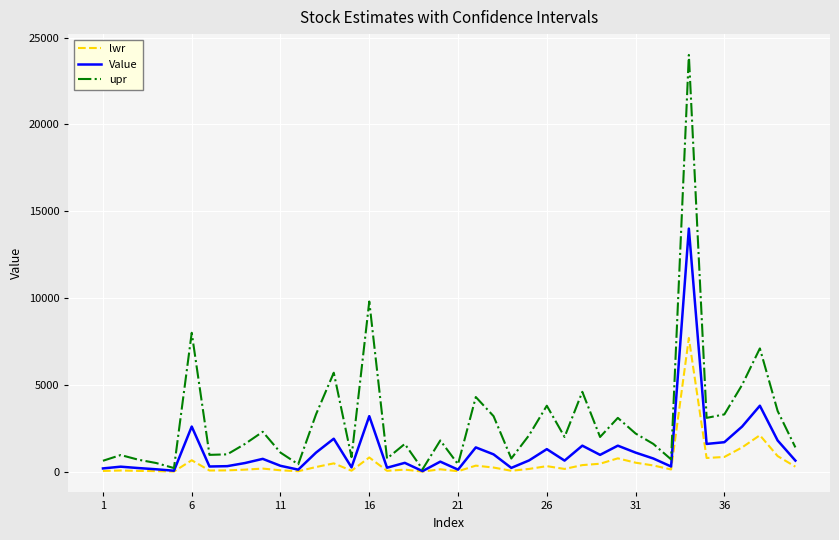

List the series in order of their peak value, highest first.

upr, Value, lwr